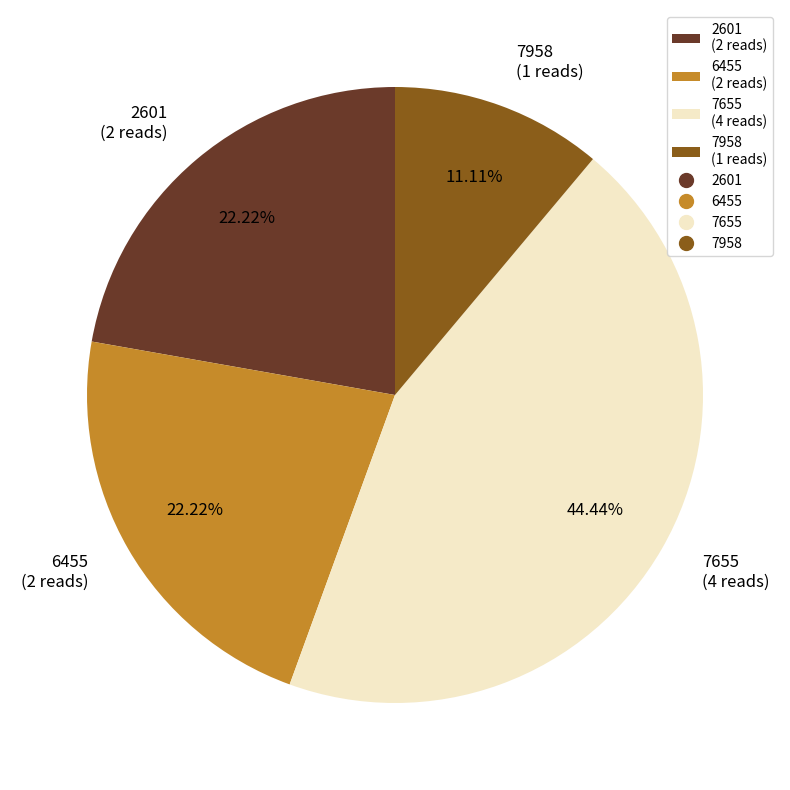

What percentage is NOT represented by 6455?

77.8%